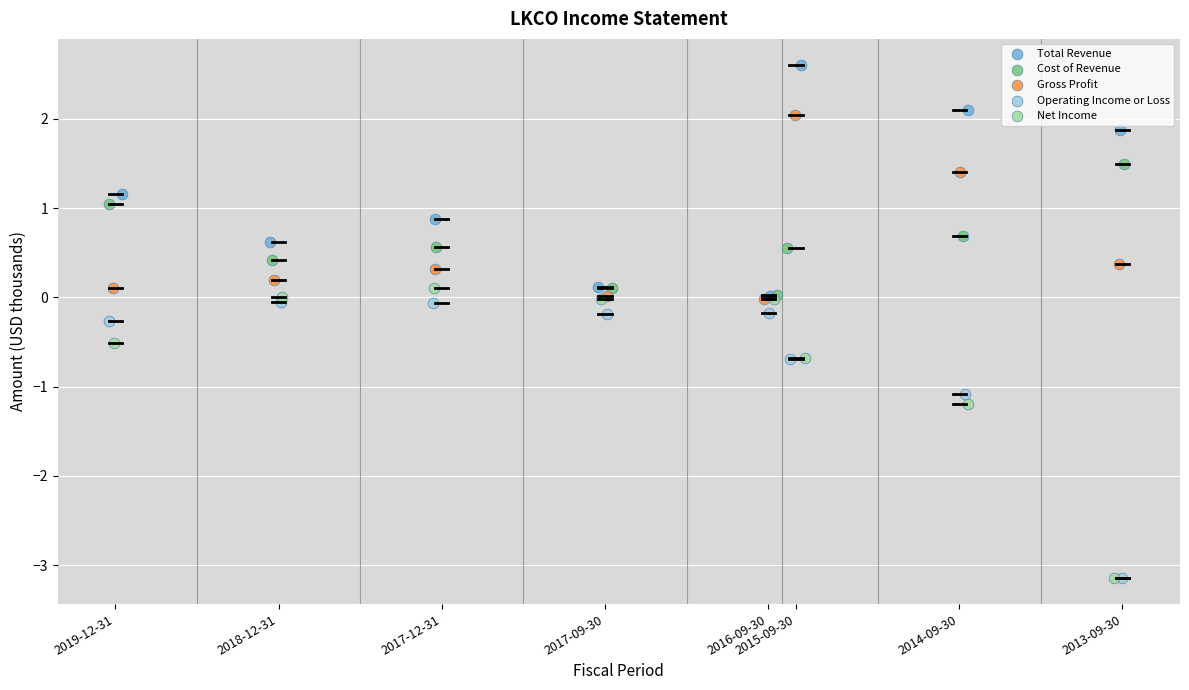

Which series contains the highest Y value?

Total Revenue